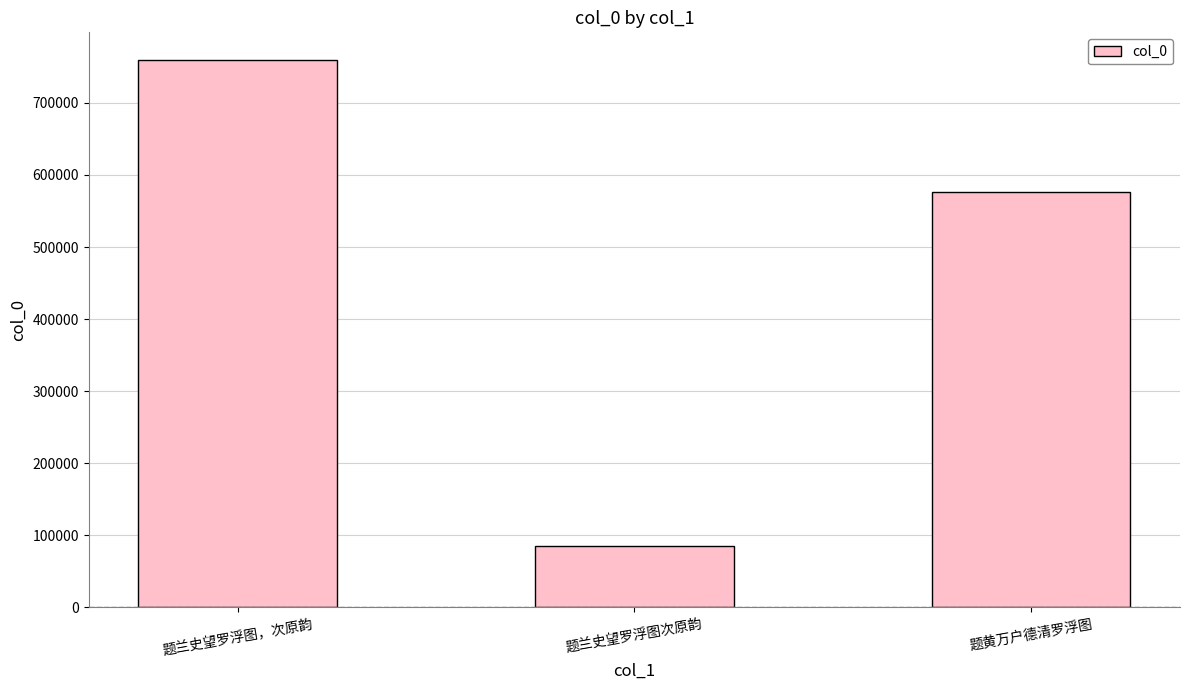

What is the average value?

473665